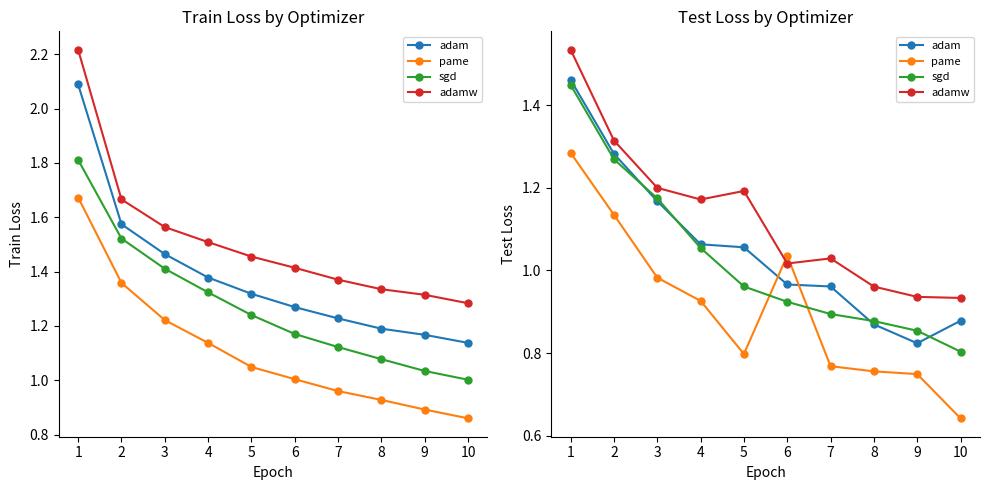

At which category is the sum across all series the highest?

1